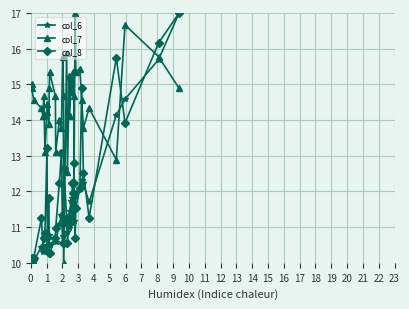

Which series ends up on top after the final intersection of col_7 and col_6?

col_6